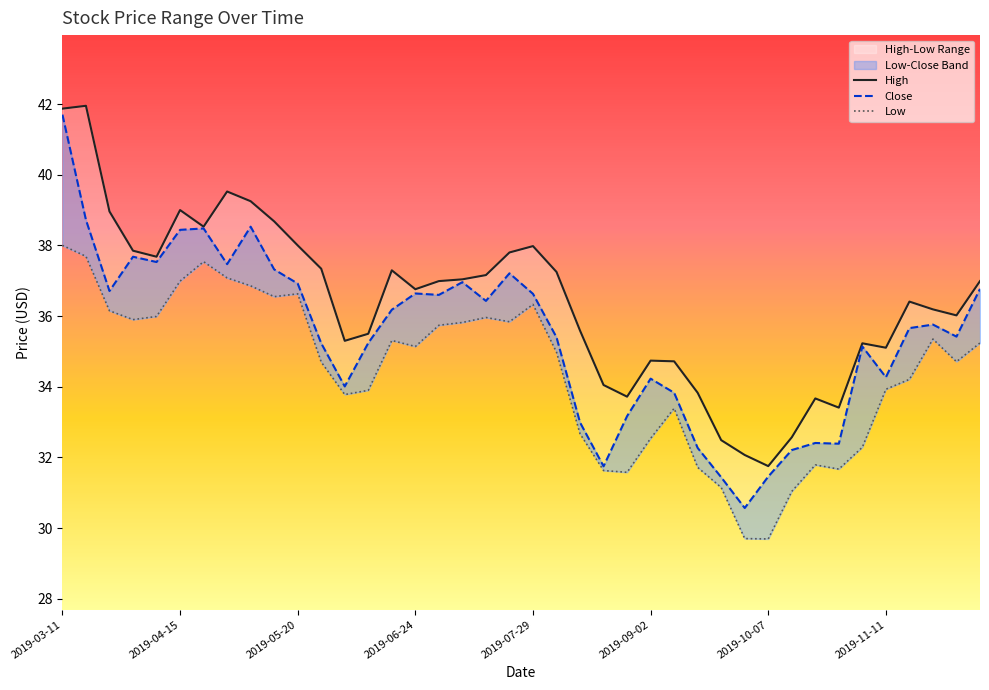

List the series in order of their peak value, highest first.

High, Close, Low